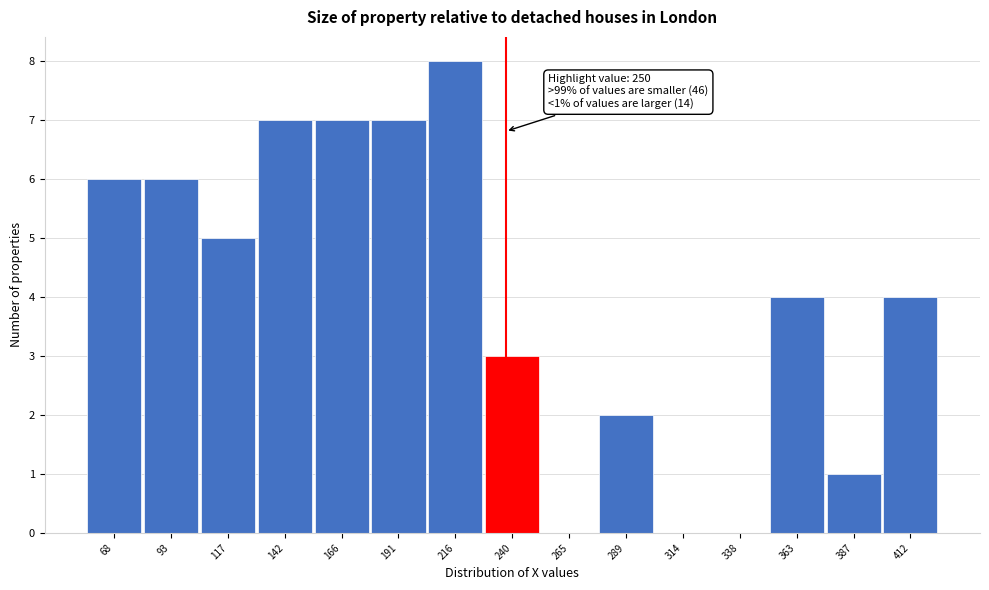

Reading right to left, list all the values displayed in this chart.

412=4	387=1	363=4	338=0	314=0	289=2	265=0	240=3	216=8	191=7	166=7	142=7	117=5	93=6	68=6